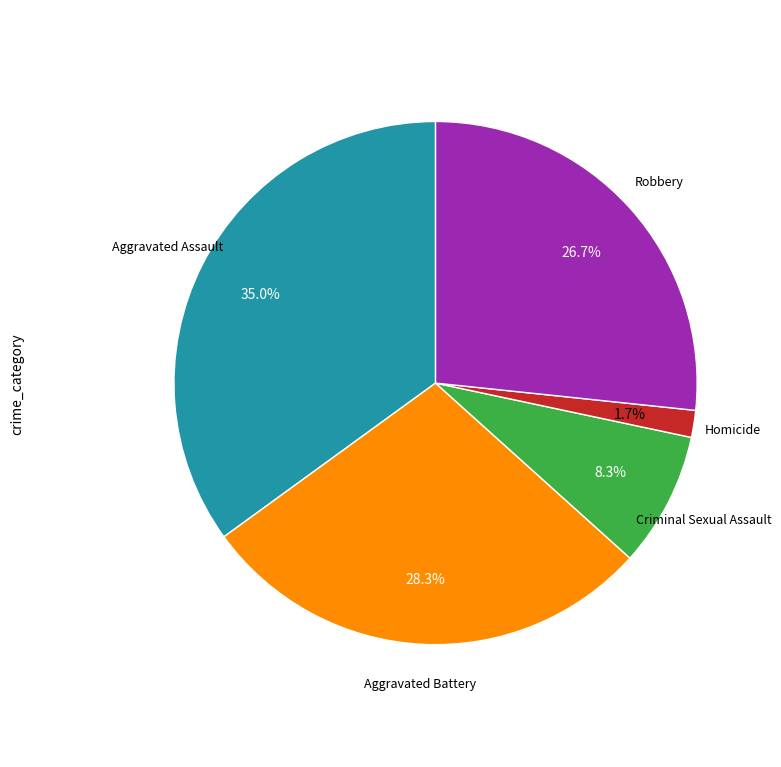

Does any single category account for the majority?

No